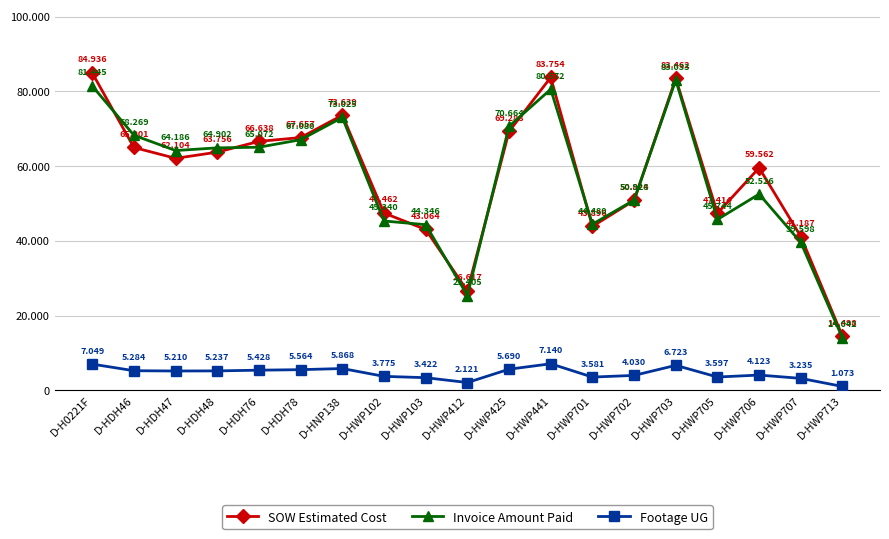

Does the chart have visible grid lines?

Yes